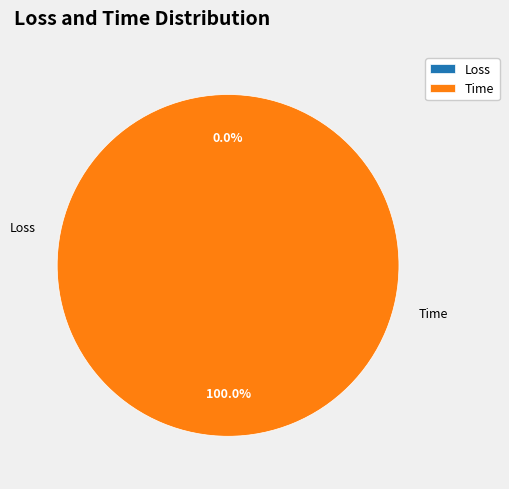

The Time slice represents 86% of the pie. True or false?

False